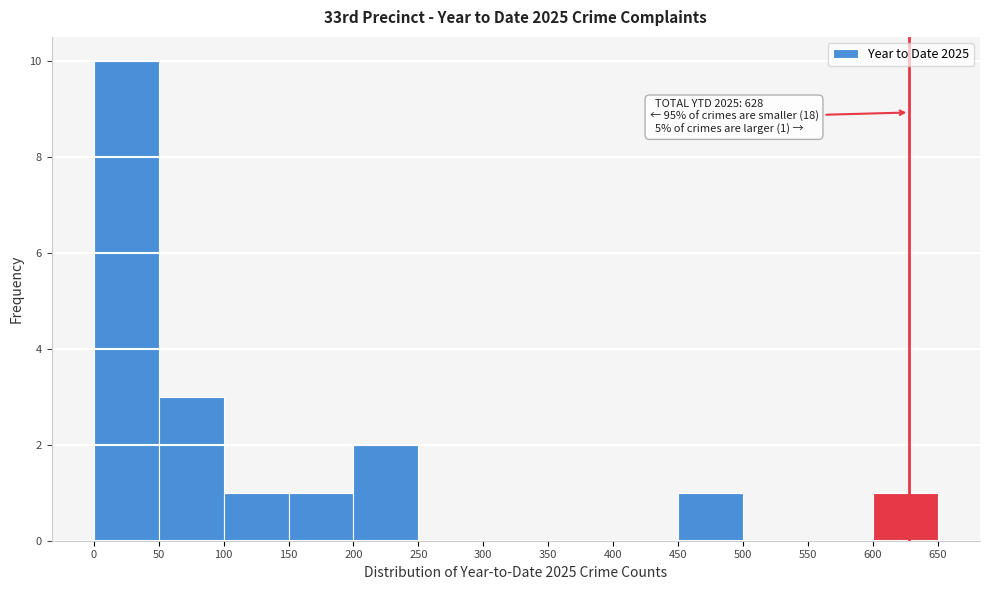

Which range on the x-axis has the tallest bar?

0 to 50